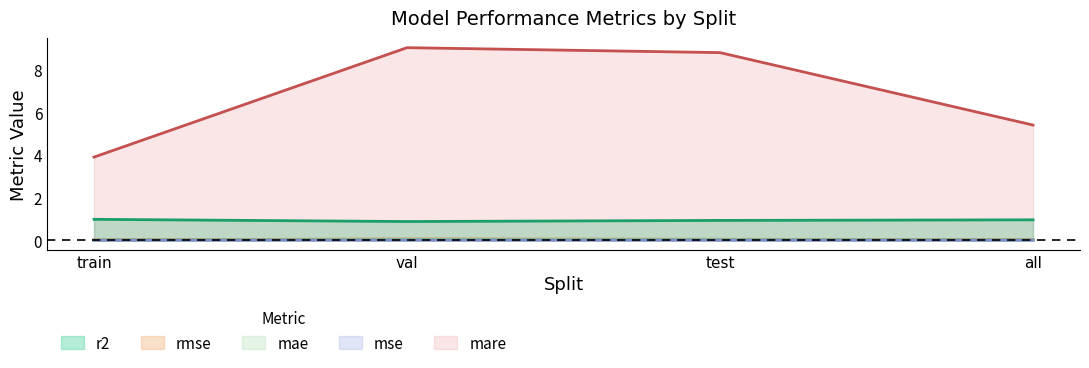

What are all the series names shown in the legend?

r2, rmse, mae, mse, mare